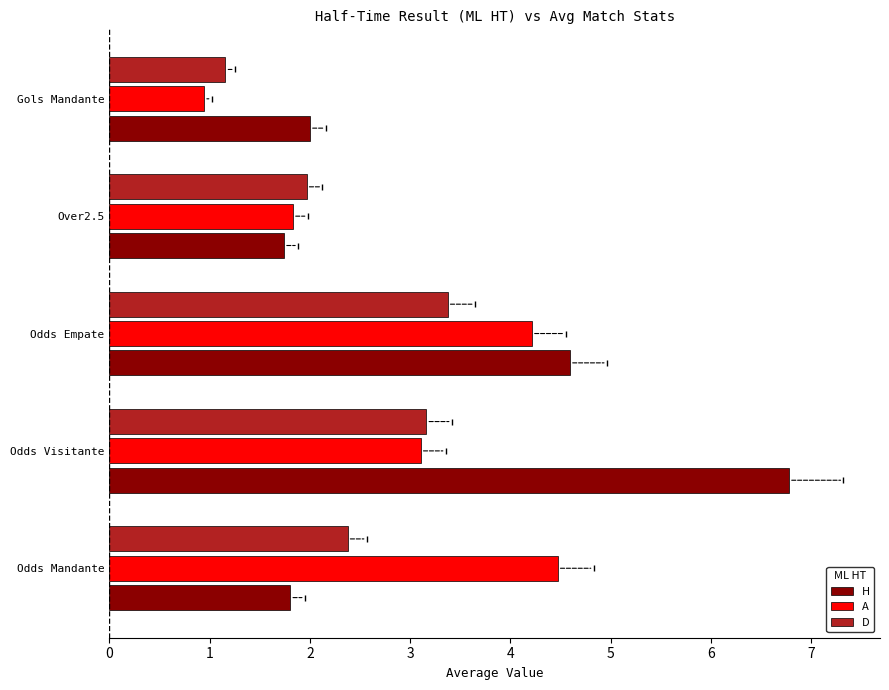

What are all the series names shown in the legend?

H, A, D